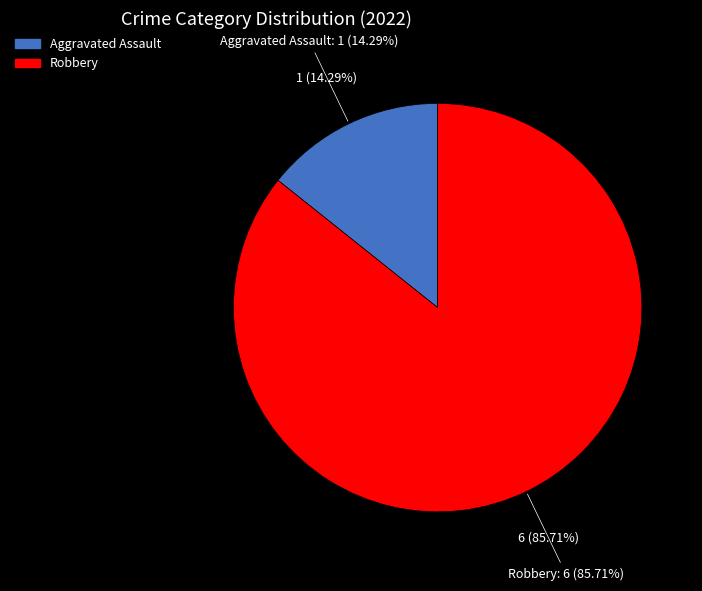

Is Criminal Sexual Assault the majority of the pie?

No